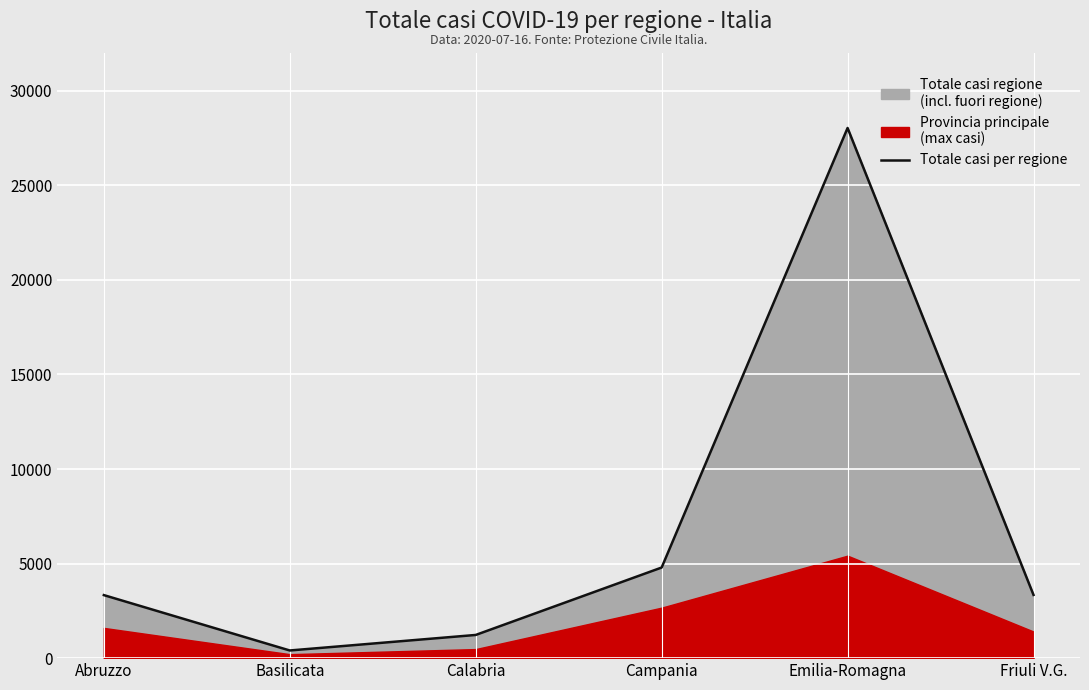

What is the change in value from Basilicata to Campania?

+4386